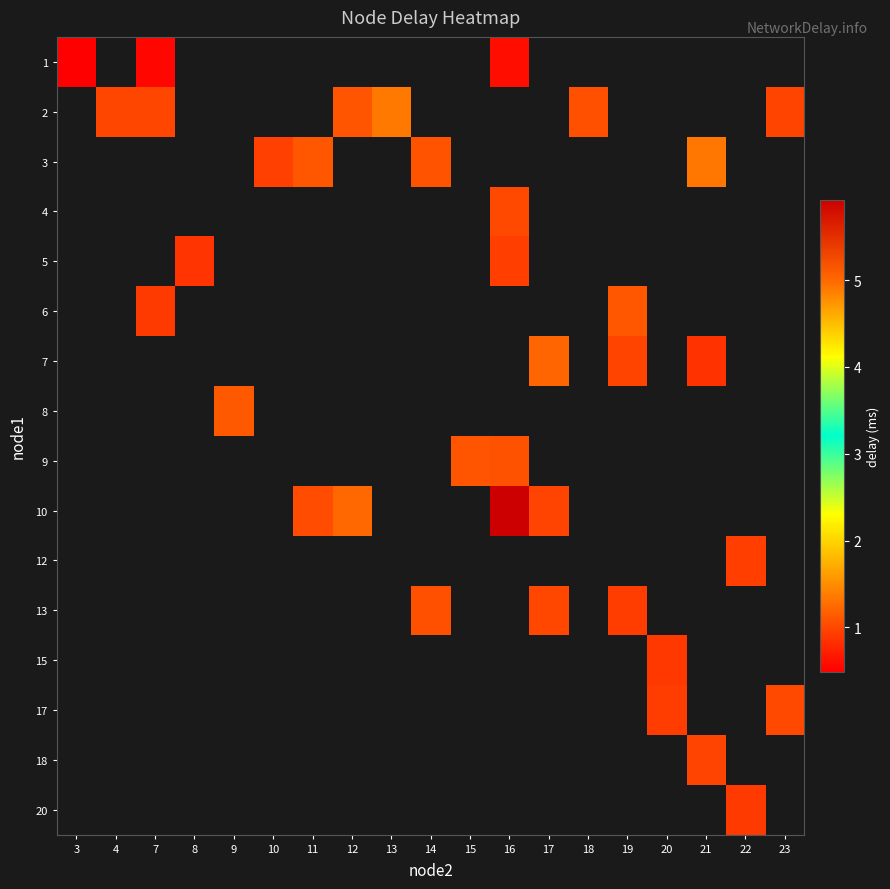

Which category has the highest value across all series?

16